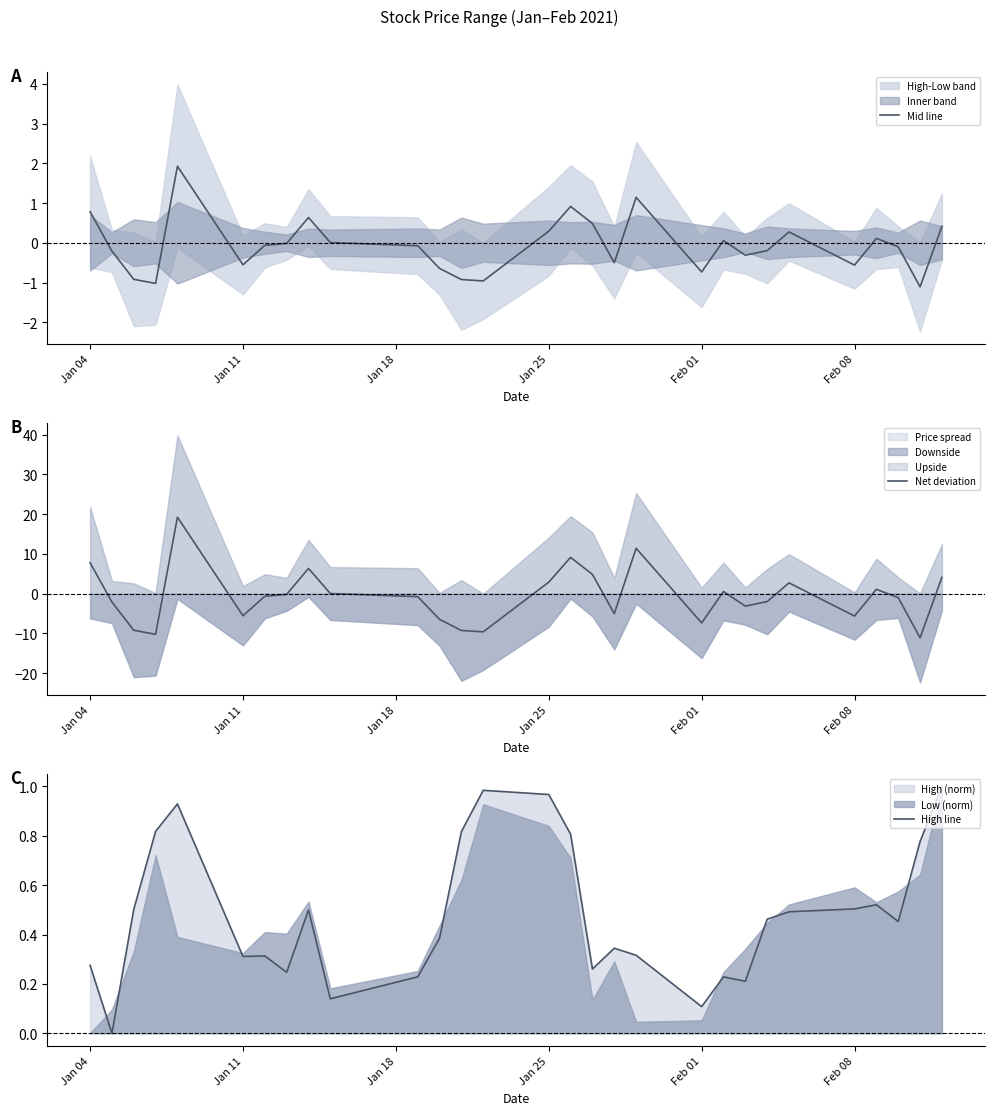

What is the highest value of the Mid line series?

1.9